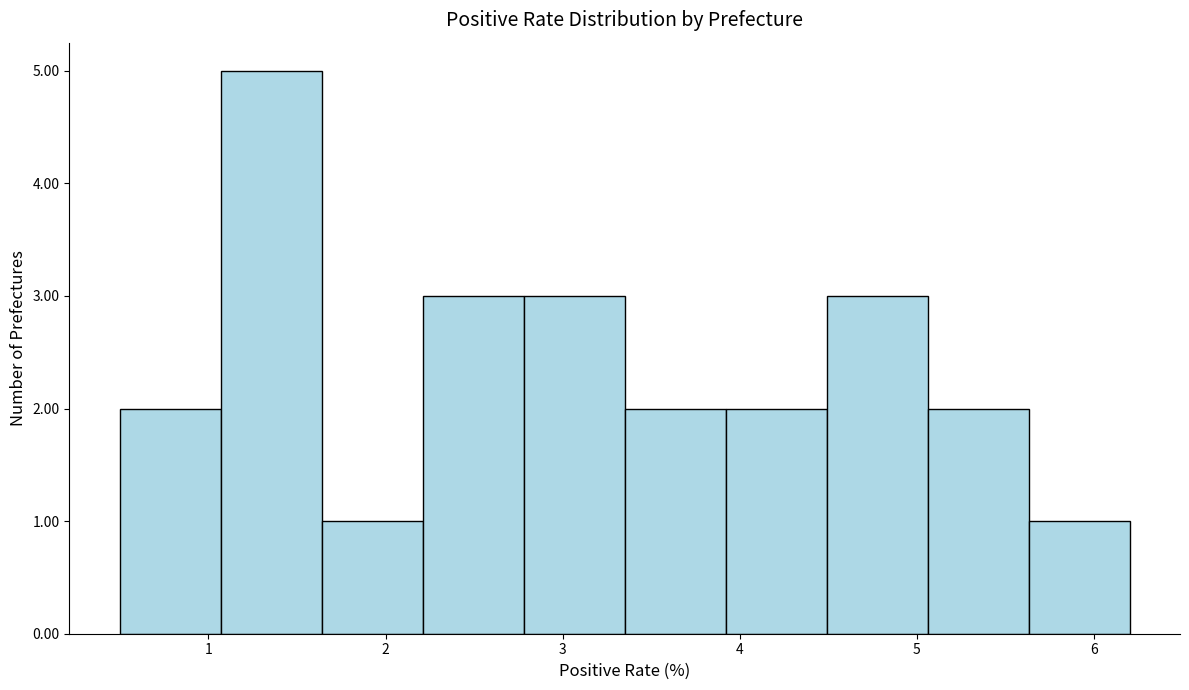

Which range on the x-axis has the tallest bar?

1.07 to 1.64